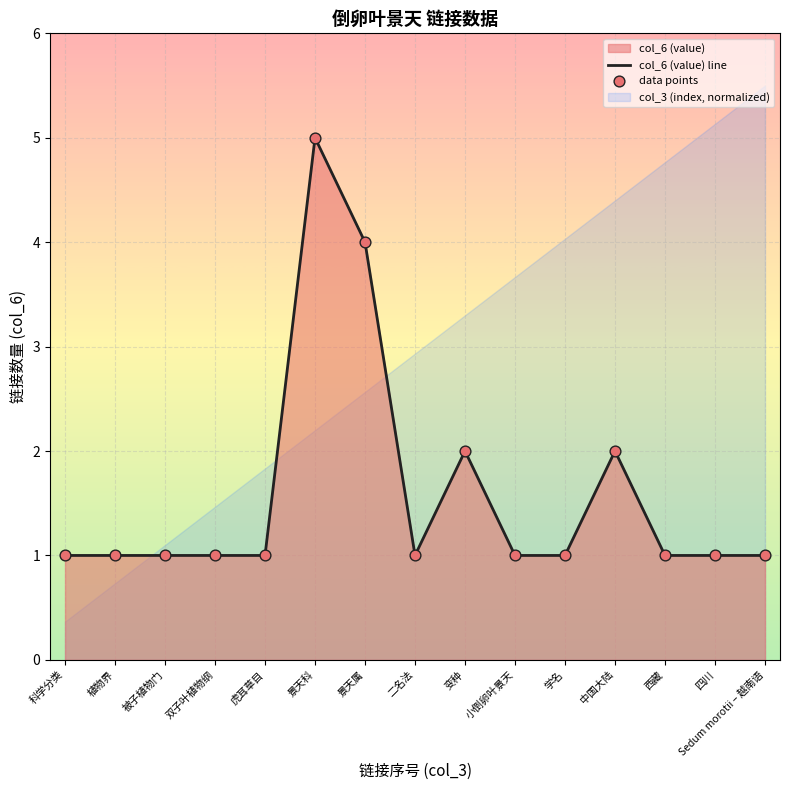

At how many categories does at least one series exceed 4?

1